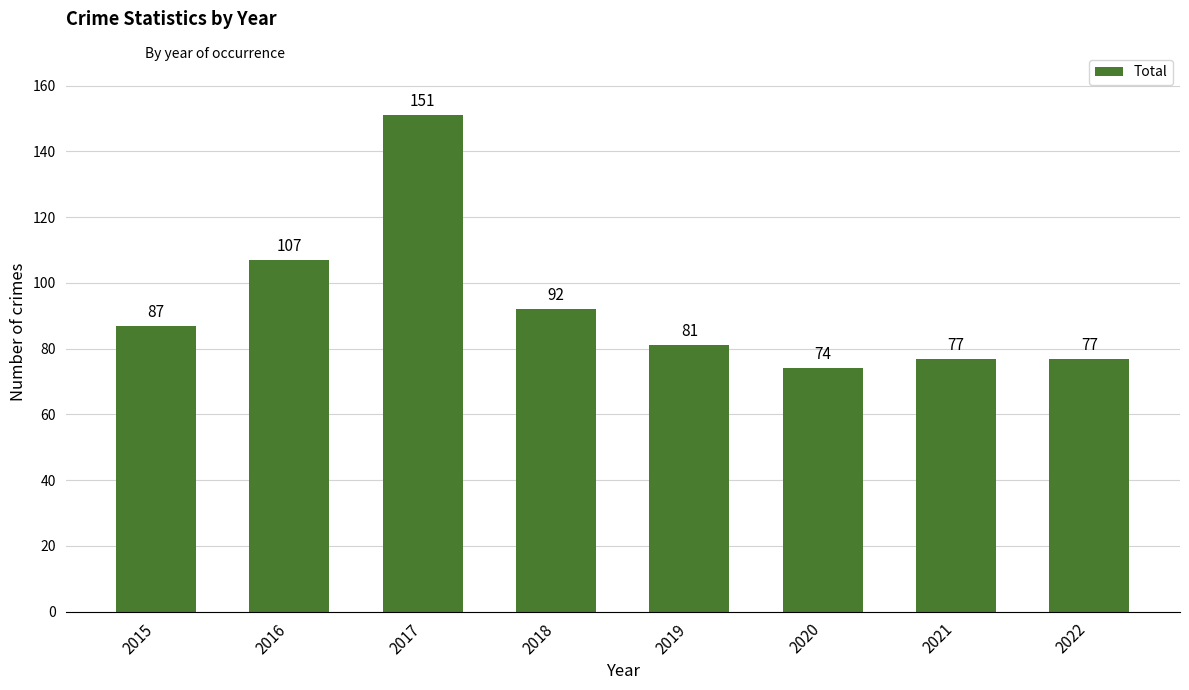

What is the difference between the second highest and minimum values?

33